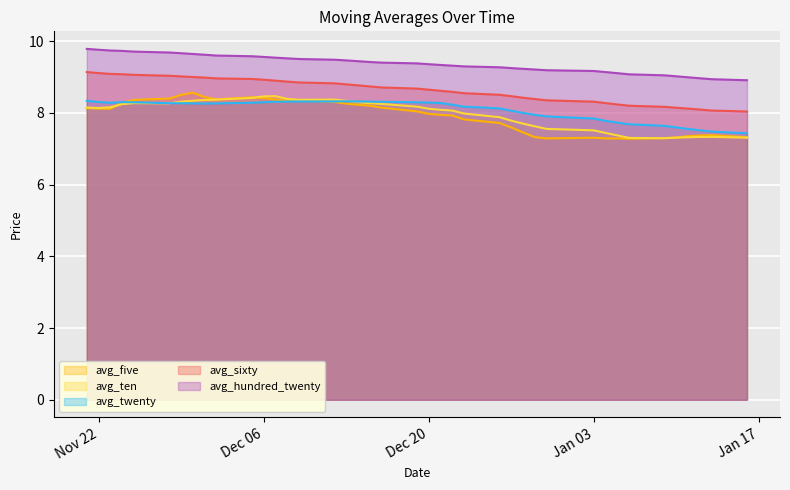

What is the average value of the avg_five series?

7.9